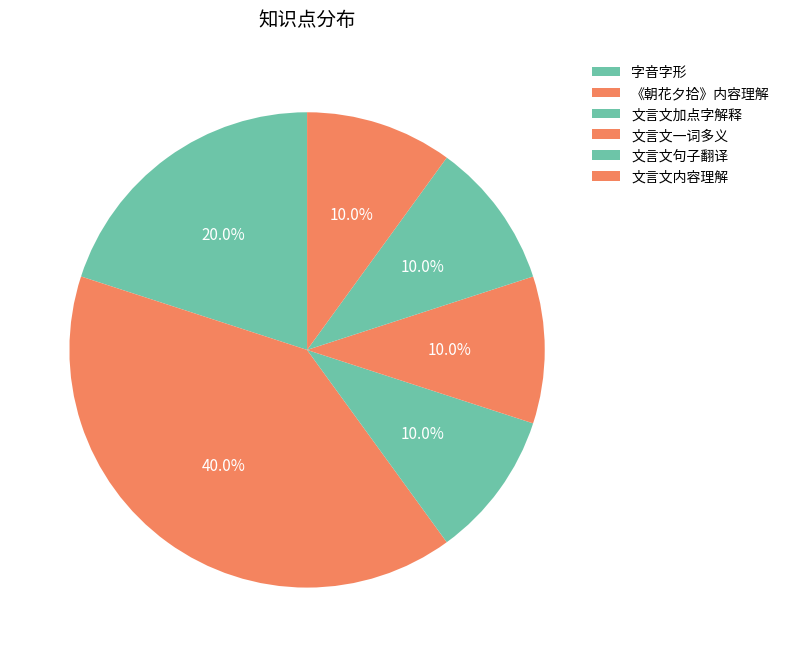

How many segments does this pie chart have?

6